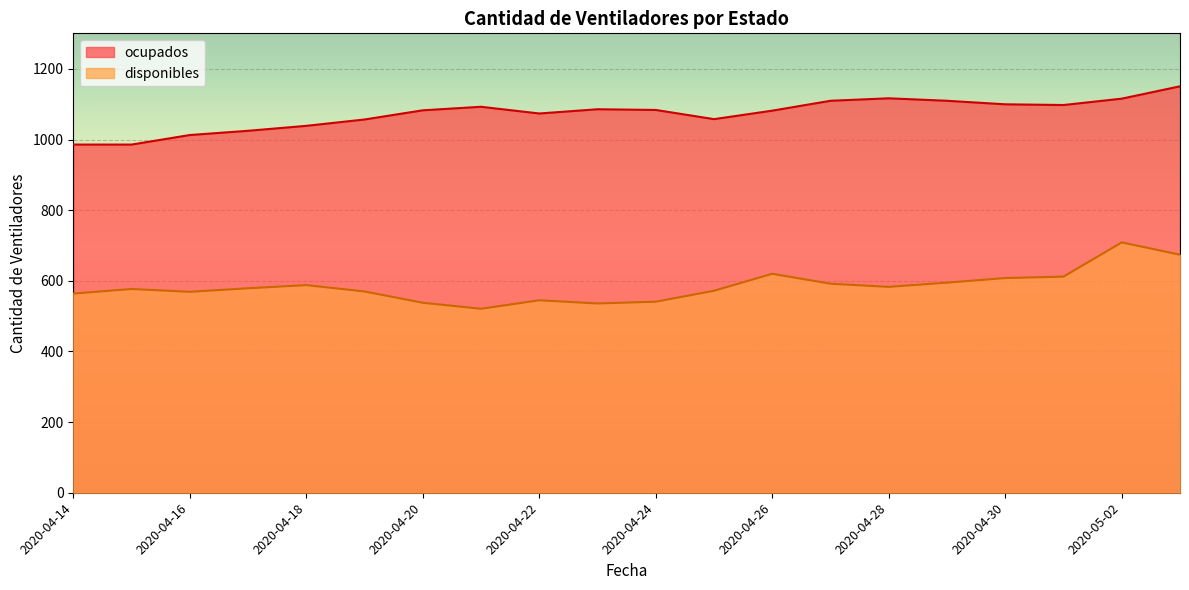

Reading left to right, extract all data points from this chart.

disponibles: 2020-04-14=564	2020-04-15=577	2020-04-16=569	2020-04-17=579	2020-04-18=588	2020-04-19=570	2020-04-20=538	2020-04-21=521	2020-04-22=545	2020-04-23=536	2020-04-24=541	2020-04-25=572	2020-04-26=620	2020-04-27=592	2020-04-28=583	2020-04-29=595	2020-04-30=608	2020-05-01=612	2020-05-02=709	2020-05-03=674
ocupados: 2020-04-14=986	2020-04-15=986	2020-04-16=1013	2020-04-17=1025	2020-04-18=1039	2020-04-19=1057	2020-04-20=1083	2020-04-21=1093	2020-04-22=1074	2020-04-23=1086	2020-04-24=1084	2020-04-25=1058	2020-04-26=1082	2020-04-27=1110	2020-04-28=1117	2020-04-29=1110	2020-04-30=1100	2020-05-01=1098	2020-05-02=1116	2020-05-03=1151